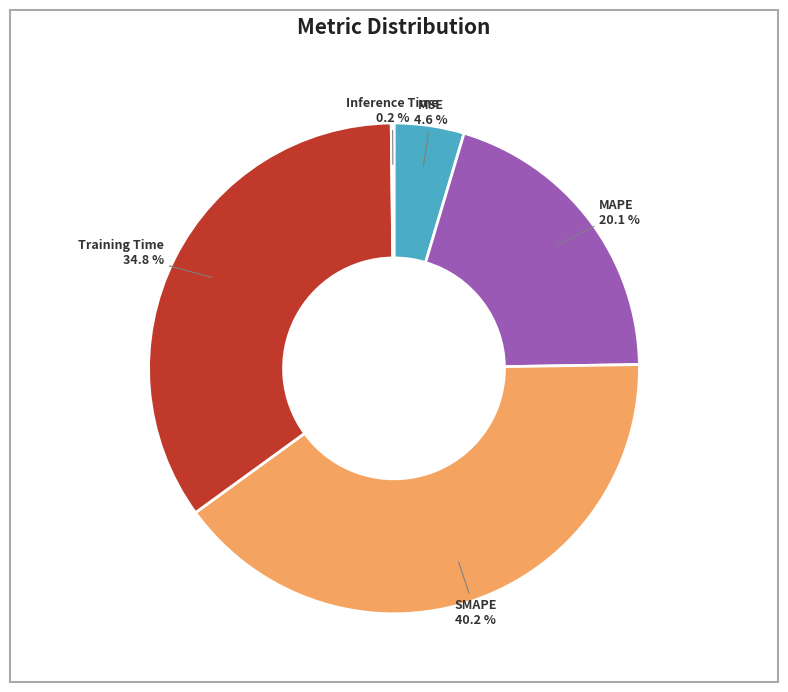

What percentage is the MSE slice, to the nearest percent?

5%